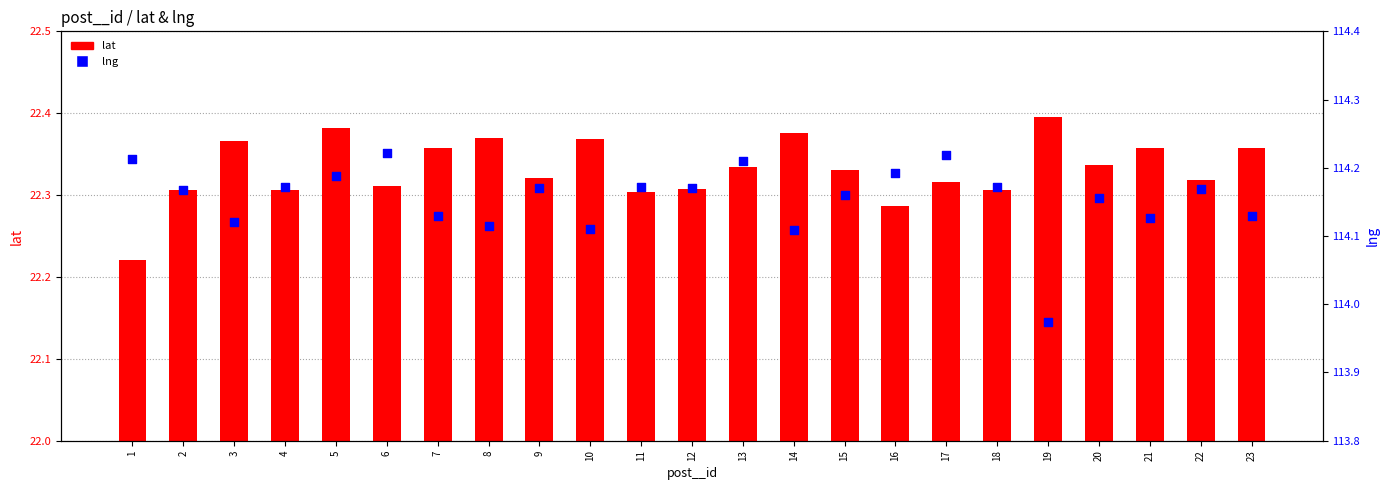

At which category is the sum across all series the highest?

5